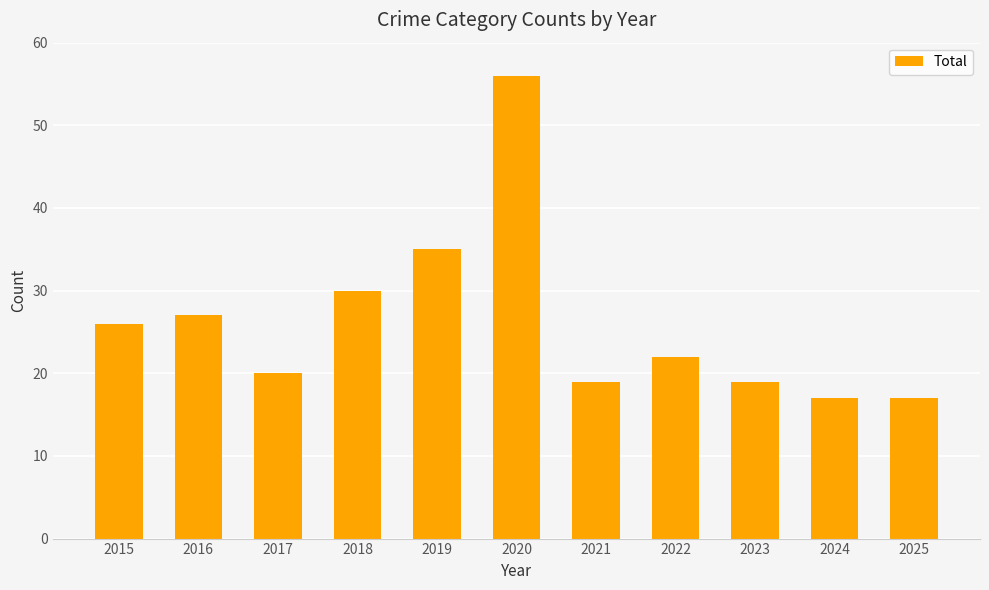

What is the smallest value displayed?

17